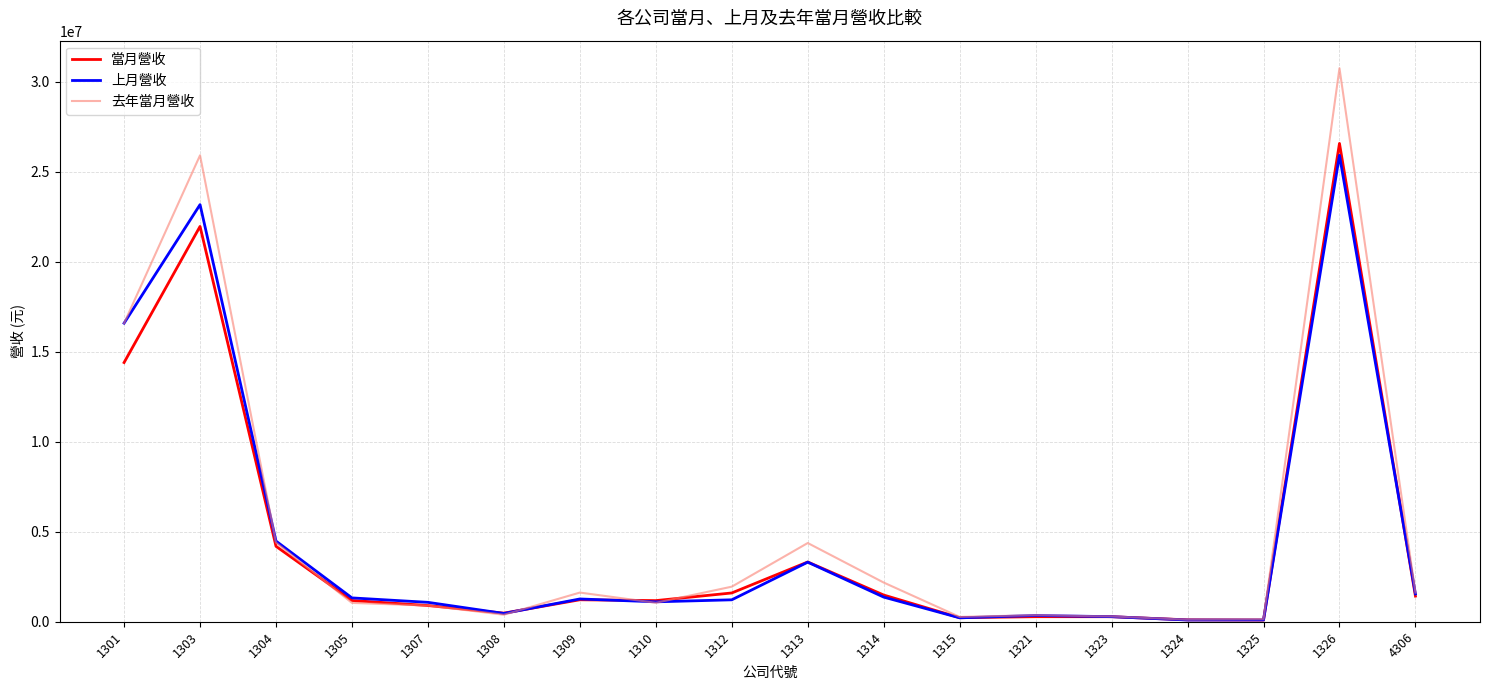

What is the difference between the maximum and minimum values in the 上月營收 series?

25822737